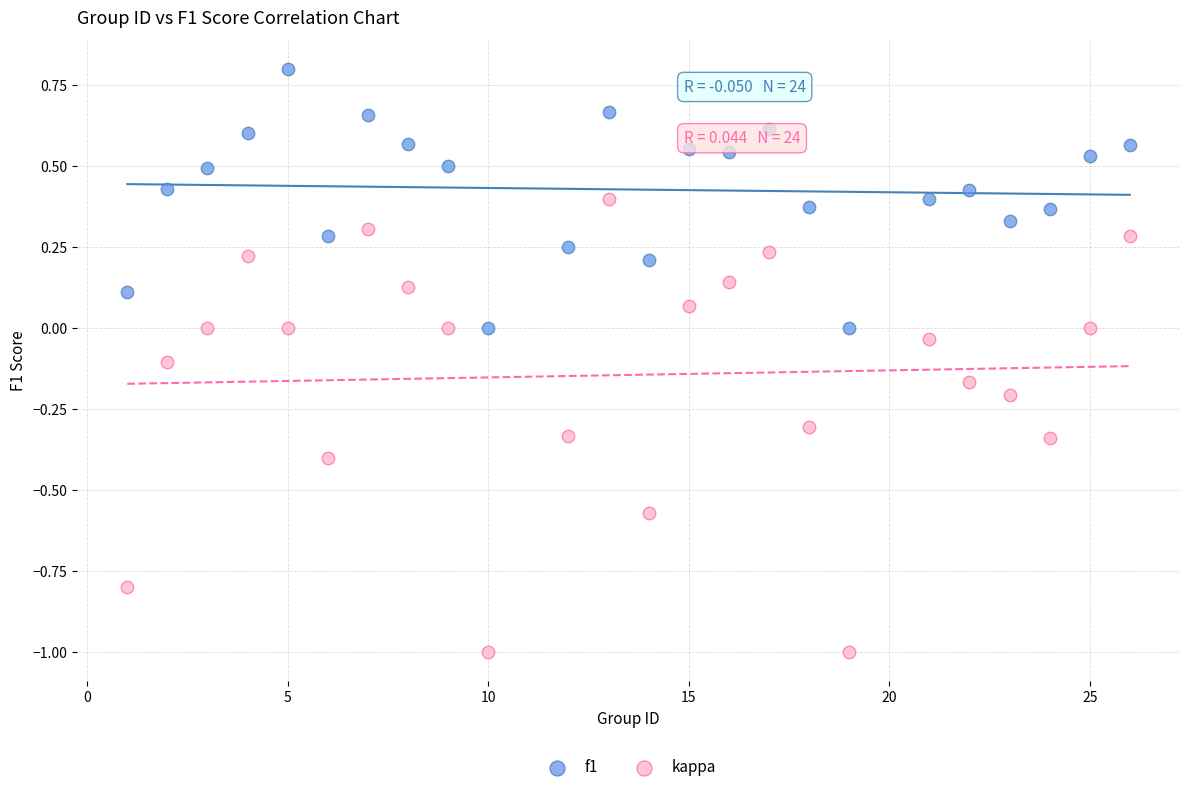

Which series has the widest spread of Y values?

kappa